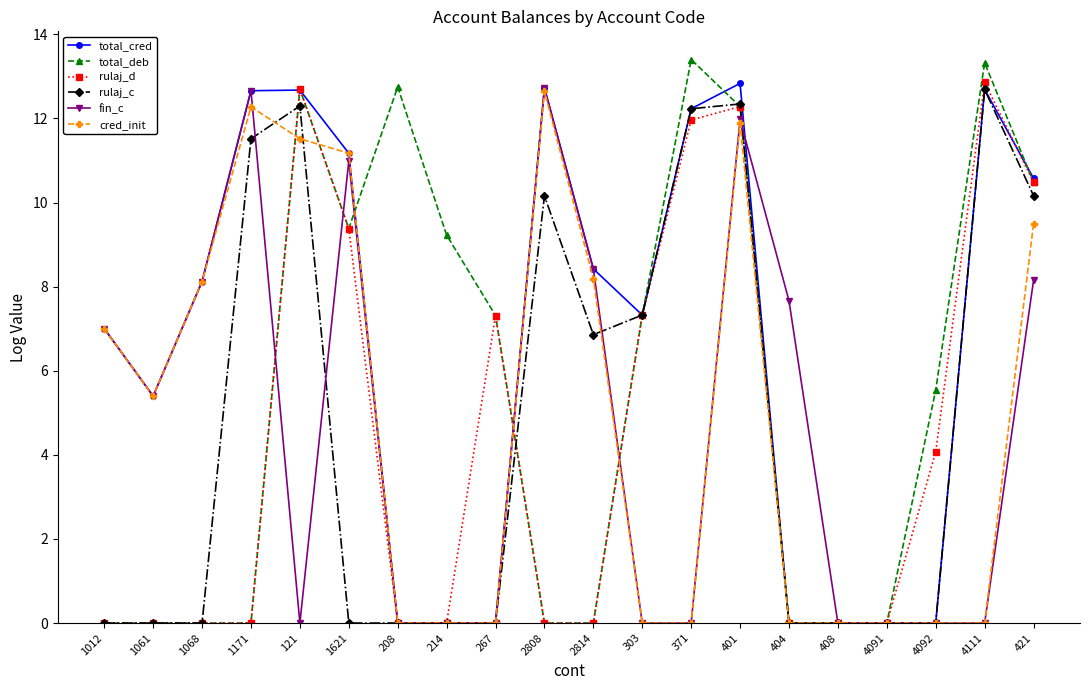

At which category does fin_c reach its first local peak?

1171